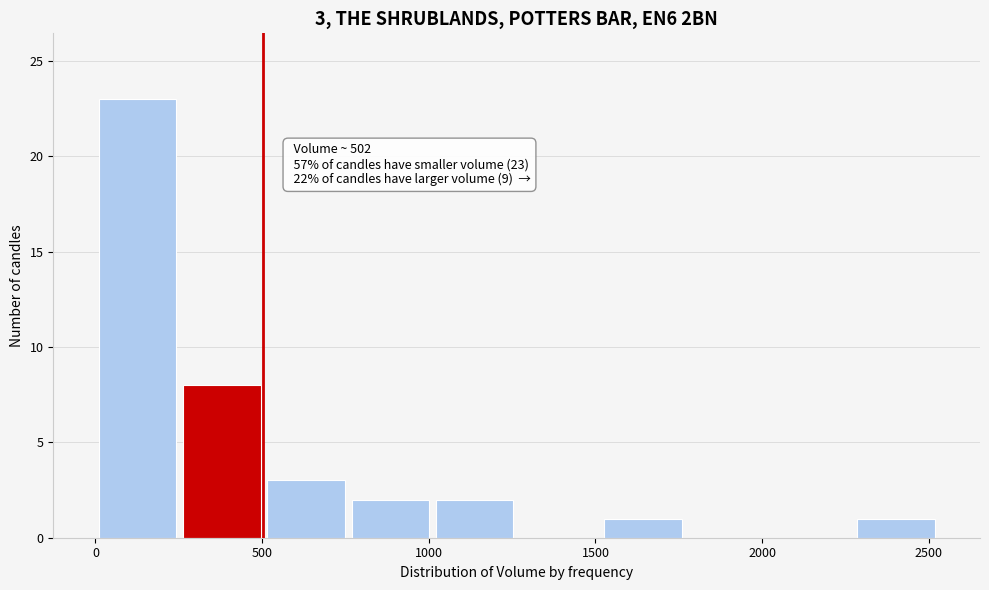

Over which range of the x-axis is the bar tallest?

0 to 250